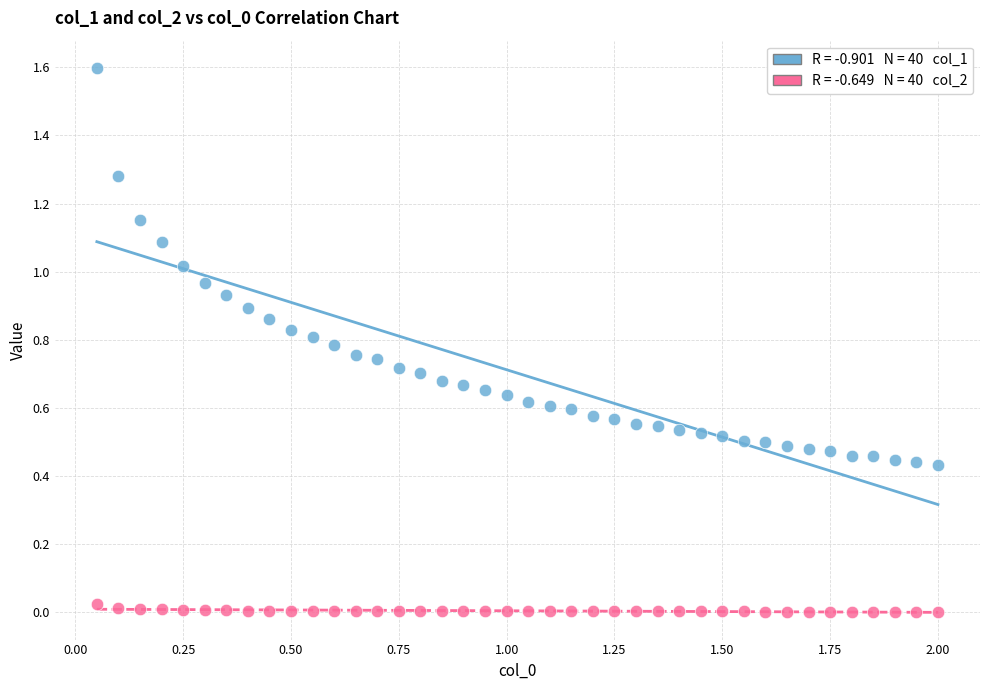

Across all data points, what is the range of X values (max minus min)?

1.9